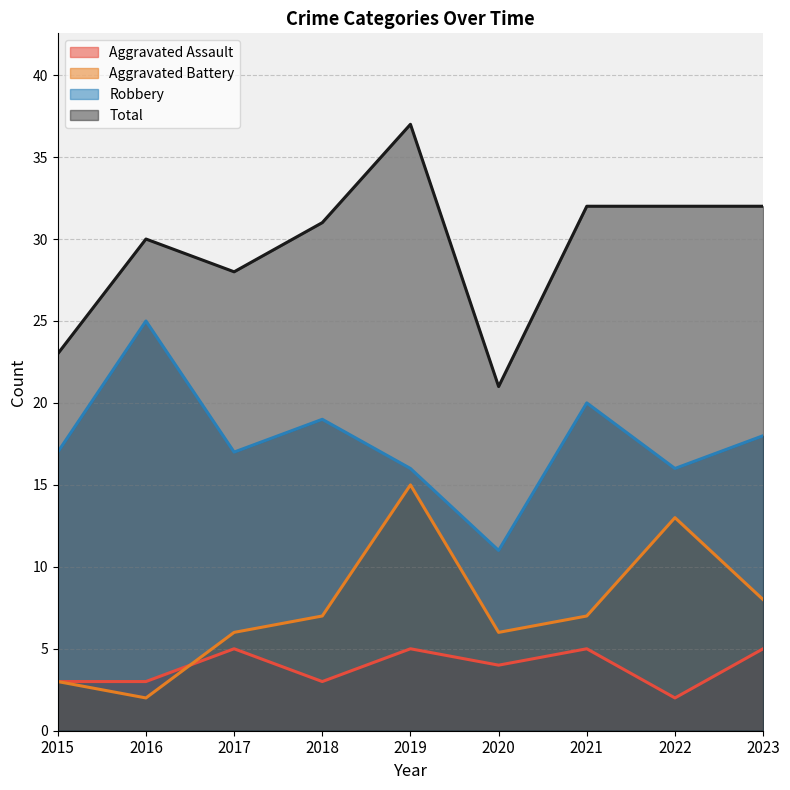

What is the spread (max minus min) of values at 2018?

28